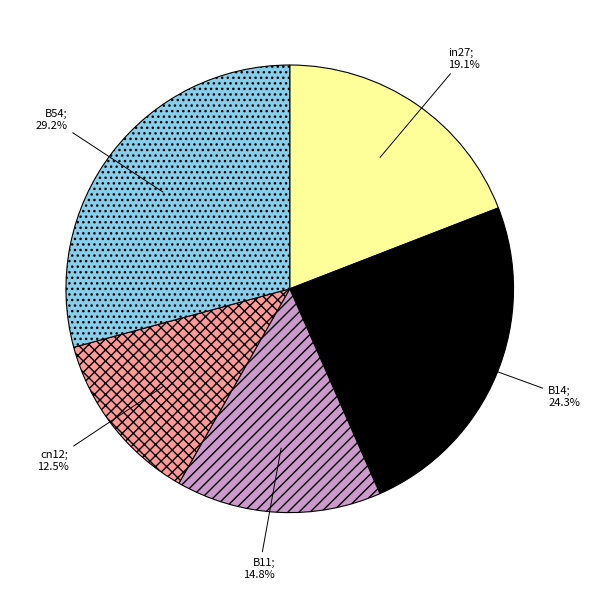

How many slices are in this pie chart?

5